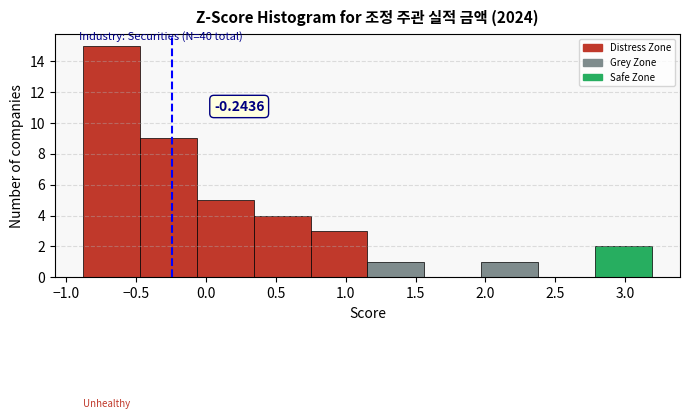

Which range on the x-axis has the tallest bar?

-0.90 to -0.45